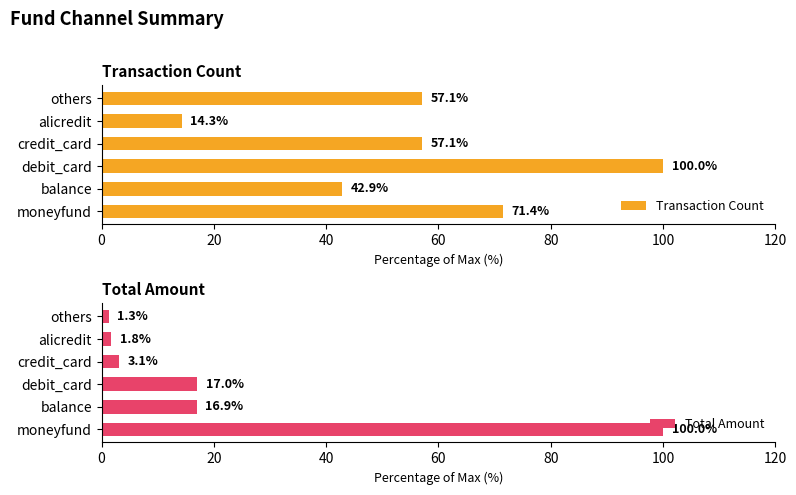

What is the smallest value displayed?

1.3